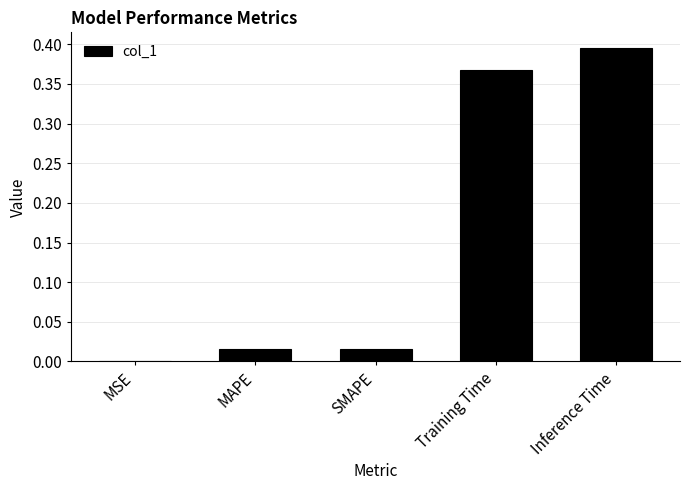

The chart shows a value of 0.0 at MAPE. True or false?

True